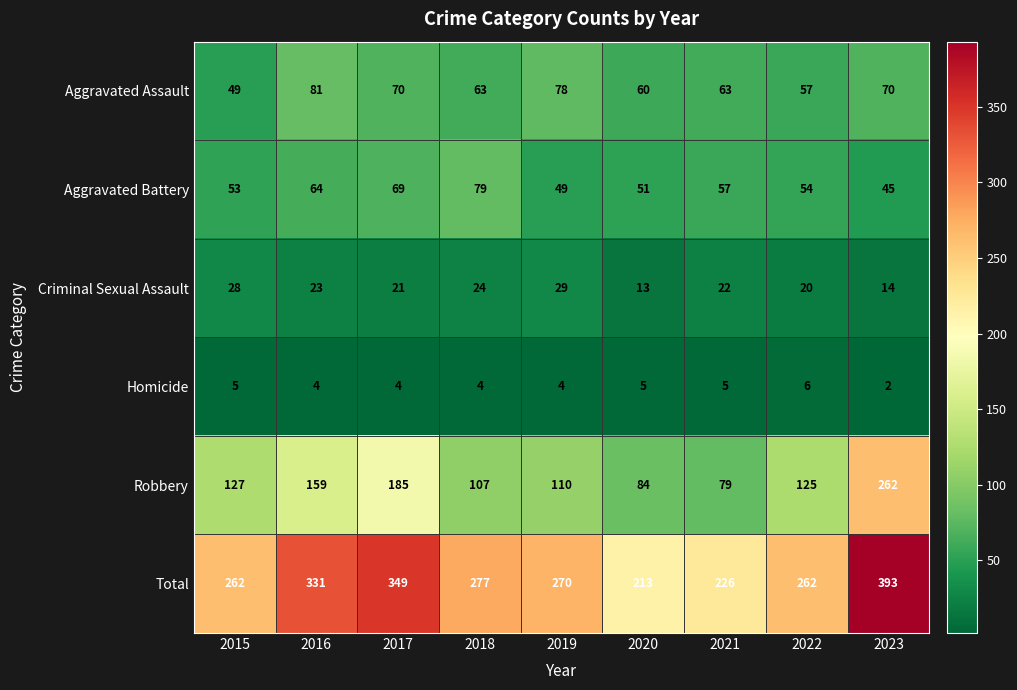

Which series has the widest spread of values?

Robbery